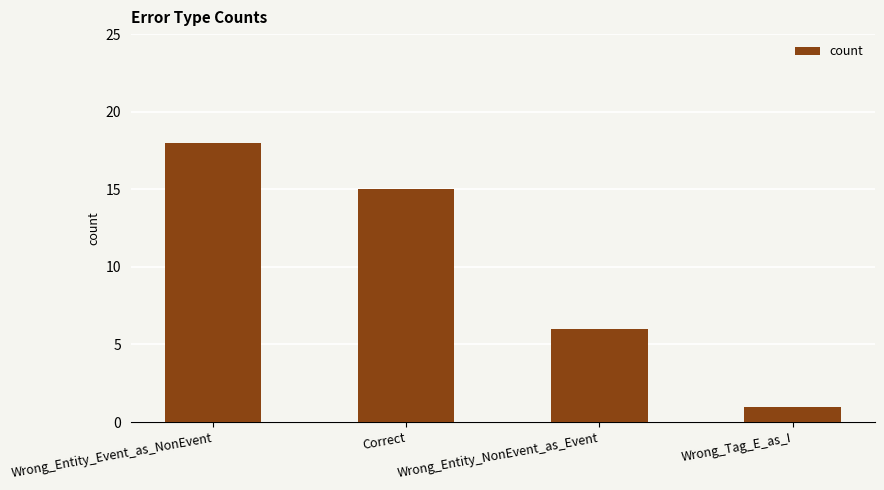

What is the ratio of the value at Wrong_Entity_NonEvent_as_Event to the value at Wrong_Tag_E_as_I?

6.0